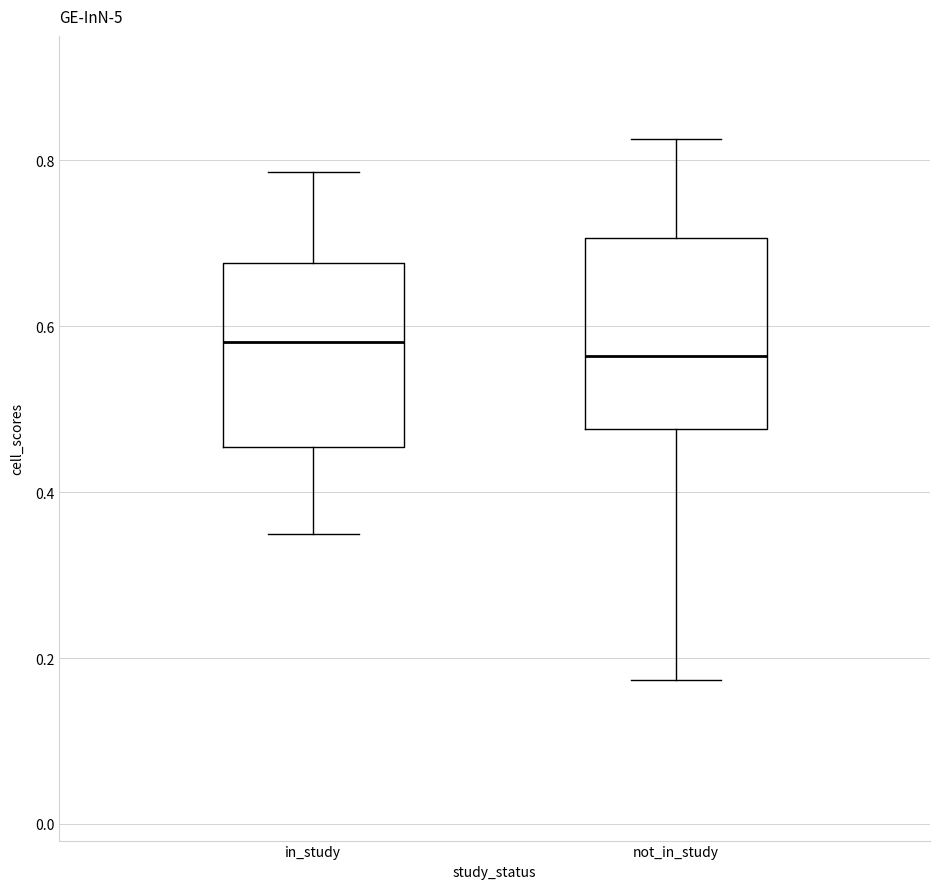

Reading left to right, transcribe this box plot: for each box, give where its median line is, the range the box spans, and where its two whiskers end, as read against the y-axis. The values are not printed on the chart, so give them approximately, as read against the axis.

in_study: median 0.58, box 0.46 to 0.68, whiskers 0.34 to 0.78
not_in_study: median 0.56, box 0.48 to 0.70, whiskers 0.18 to 0.82